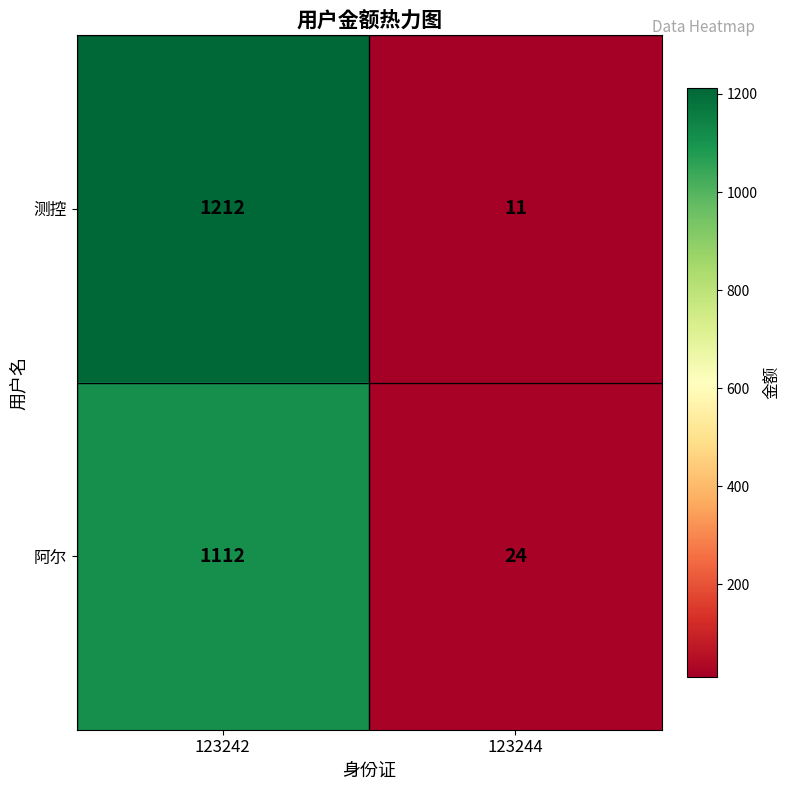

What is the sum of the 阿尔 values at 123244 and 123242?

1136